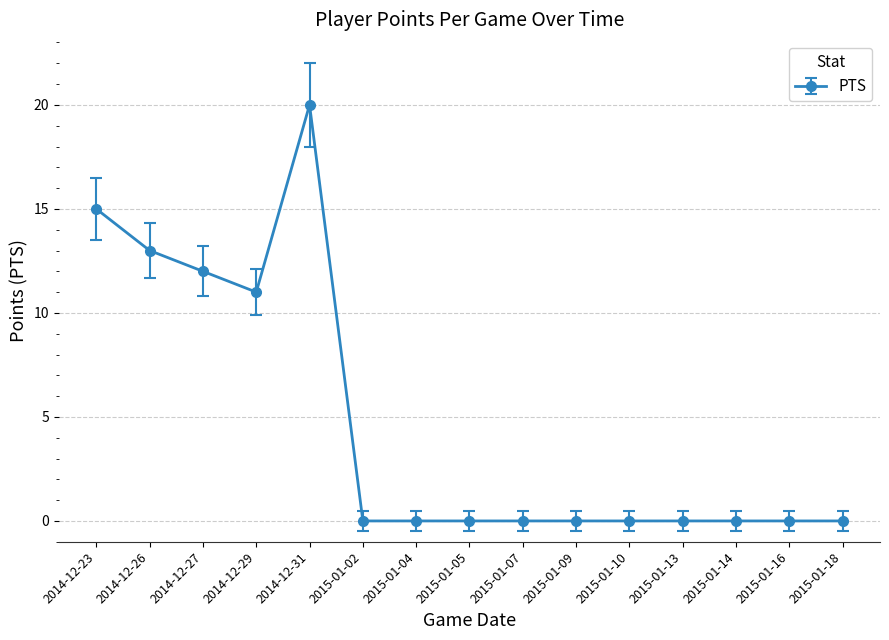

Reading left to right, list all the values displayed in this chart.

2014-12-23=15	2014-12-26=13	2014-12-27=12	2014-12-29=11	2014-12-31=20	2015-01-02=0	2015-01-04=0	2015-01-05=0	2015-01-07=0	2015-01-09=0	2015-01-10=0	2015-01-13=0	2015-01-14=0	2015-01-16=0	2015-01-18=0